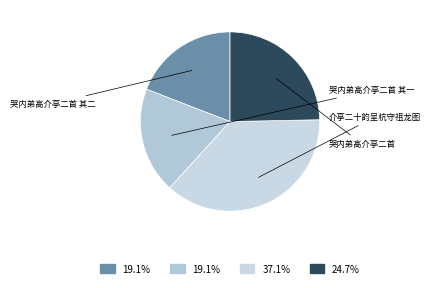

True or false: 哭内弟高介亭二首 其一 accounts for 31% of the total.

False